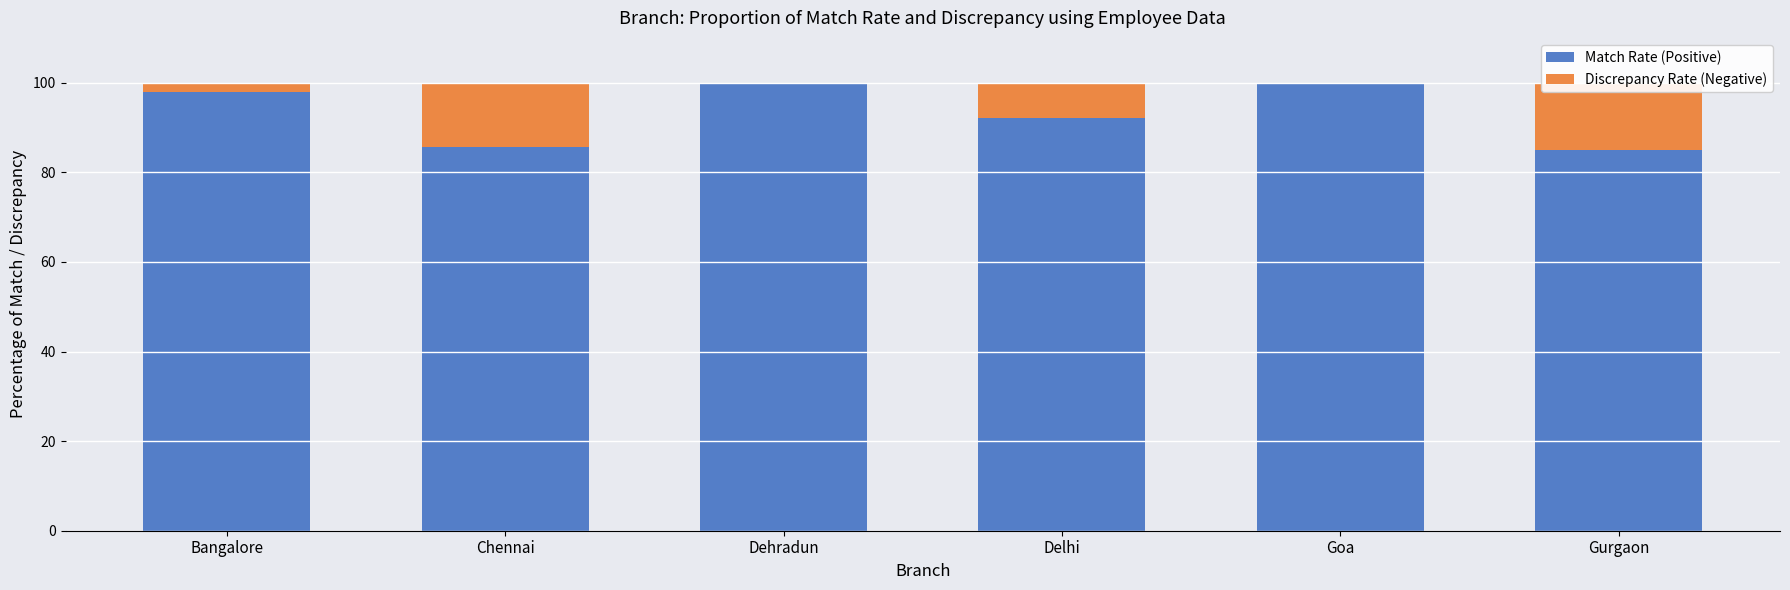

What is the difference between the second highest and minimum values in the Discrepancy Rate (Negative) series?

14.3